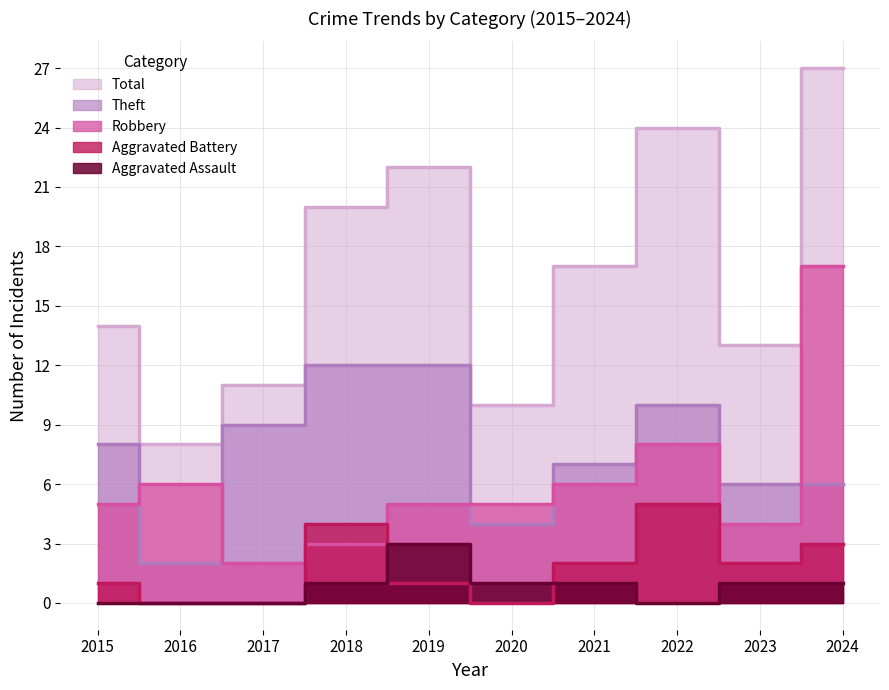

True or false: Aggravated Battery has a value of 4 at 2024.

False